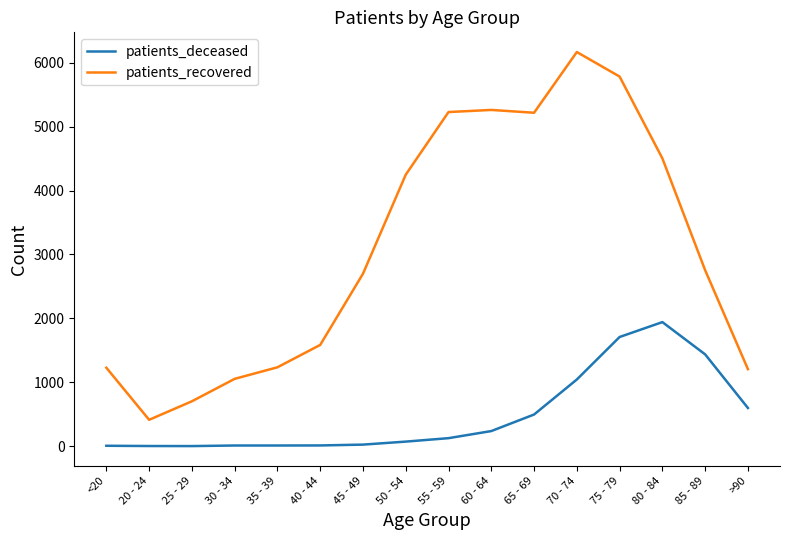

True or false: patients_recovered and patients_deceased cross at least once.

False